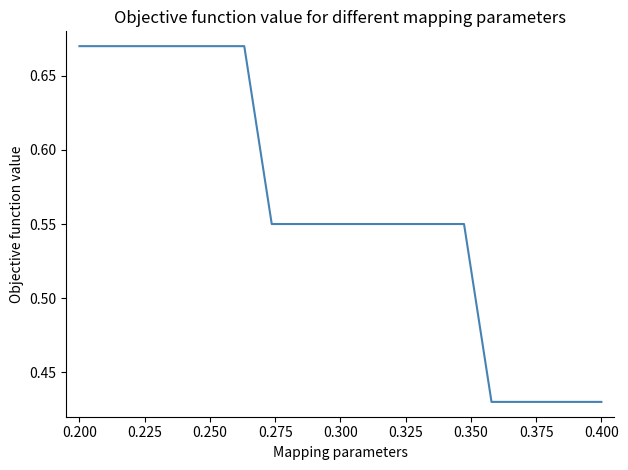

Does the chart have visible grid lines?

No